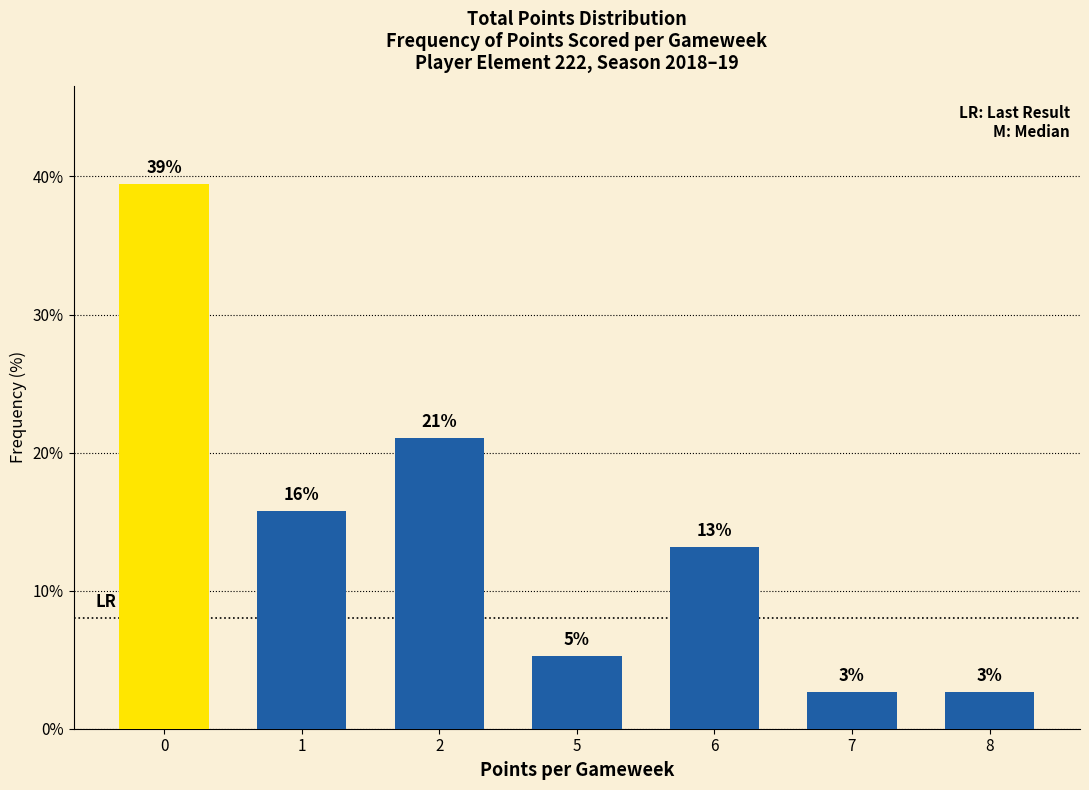

Are the bars horizontal?

No